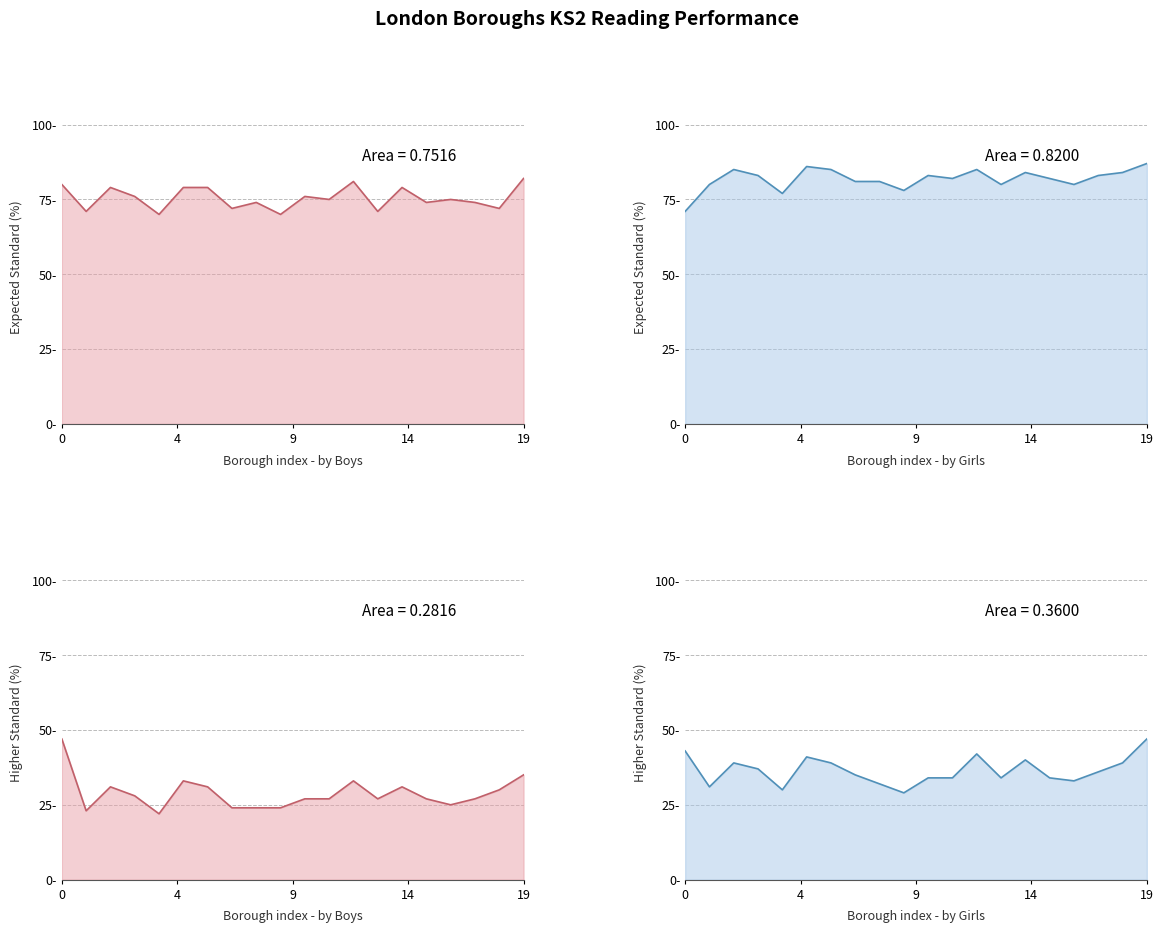

Count the number of data series in this chart.

2